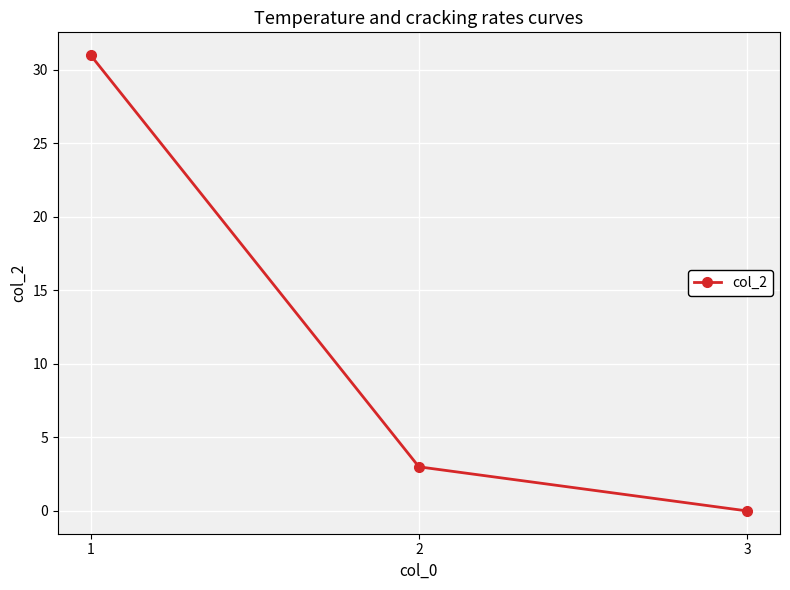

At which category does the chart reach its peak across all series?

1